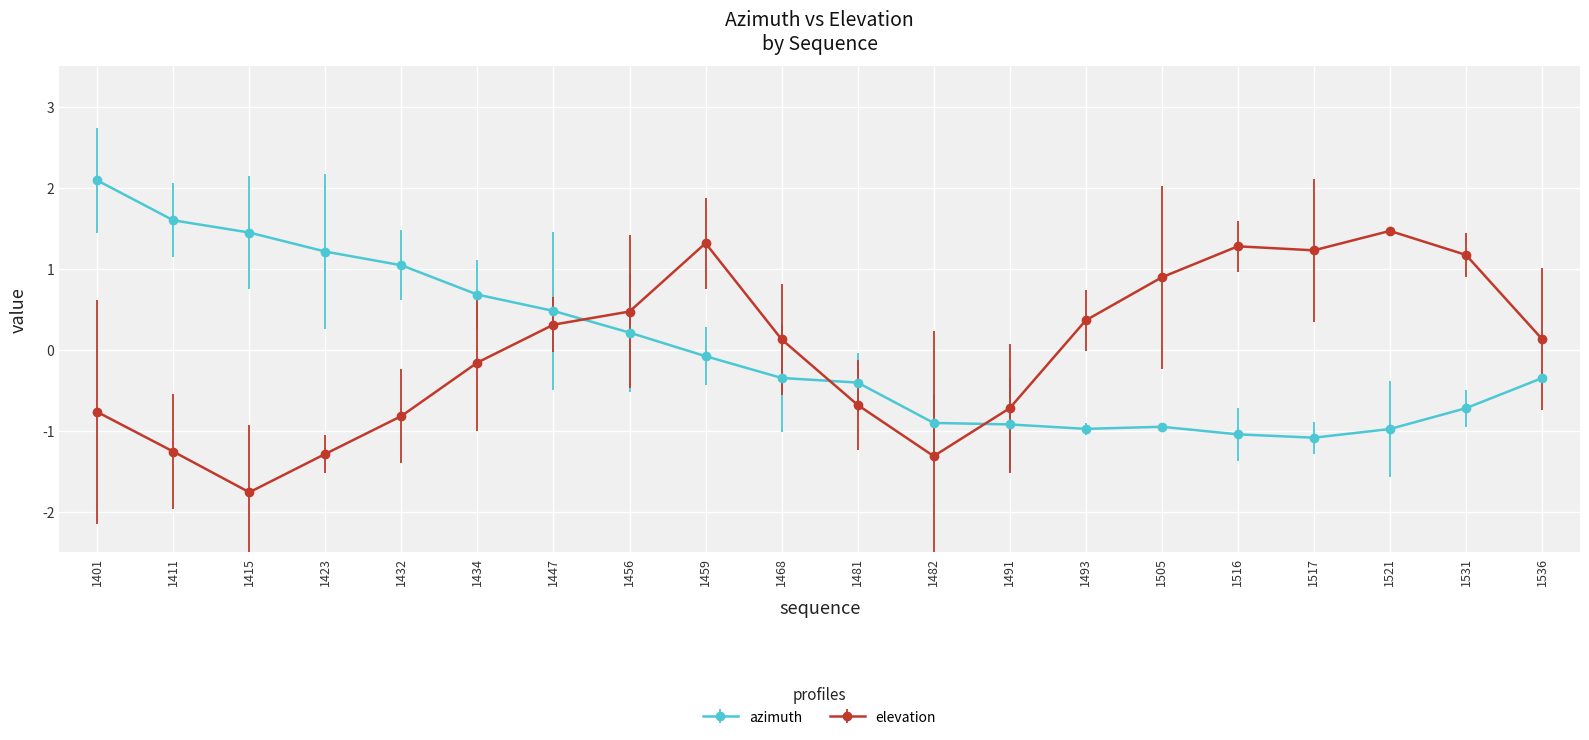

At how many categories does at least one series exceed 0?

17